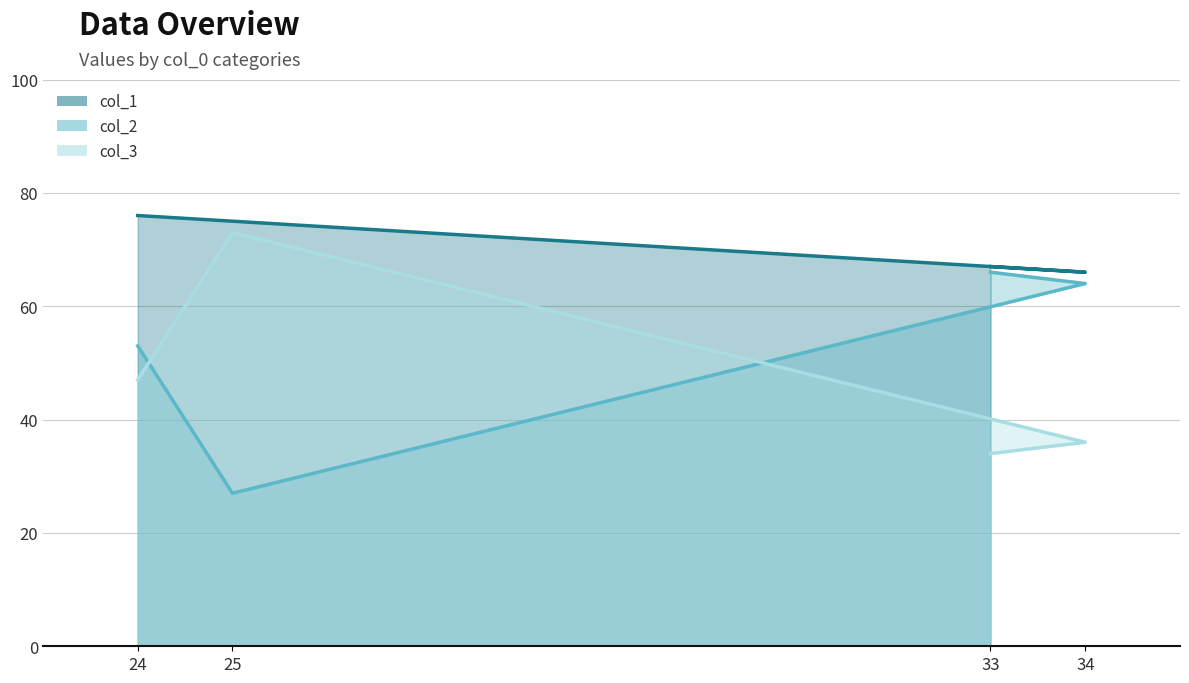

At which label does col_3 line first exceed 47?

25